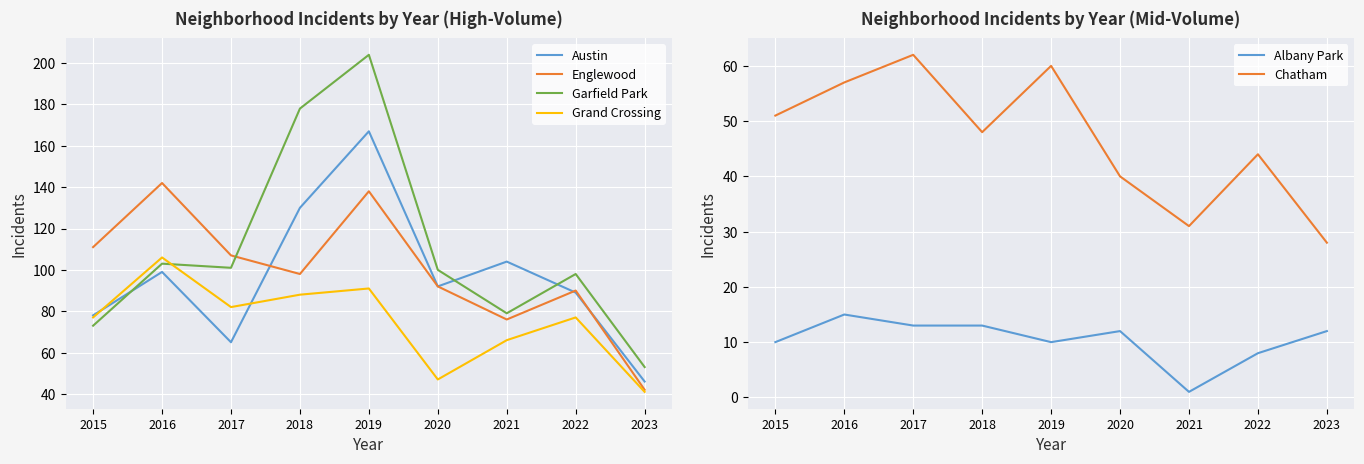

Between which two adjacent categories do Austin and Garfield Park first intersect?

2015 and 2016